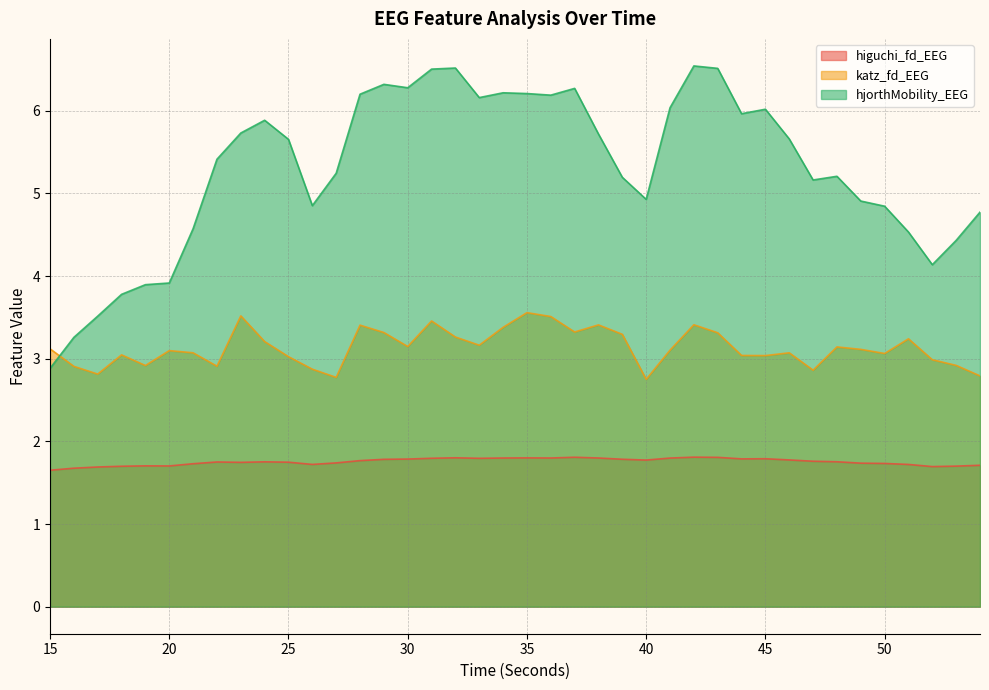

List the series in order of their overall mean, lowest first.

higuchi_fd_EEG, katz_fd_EEG, hjorthMobility_EEG